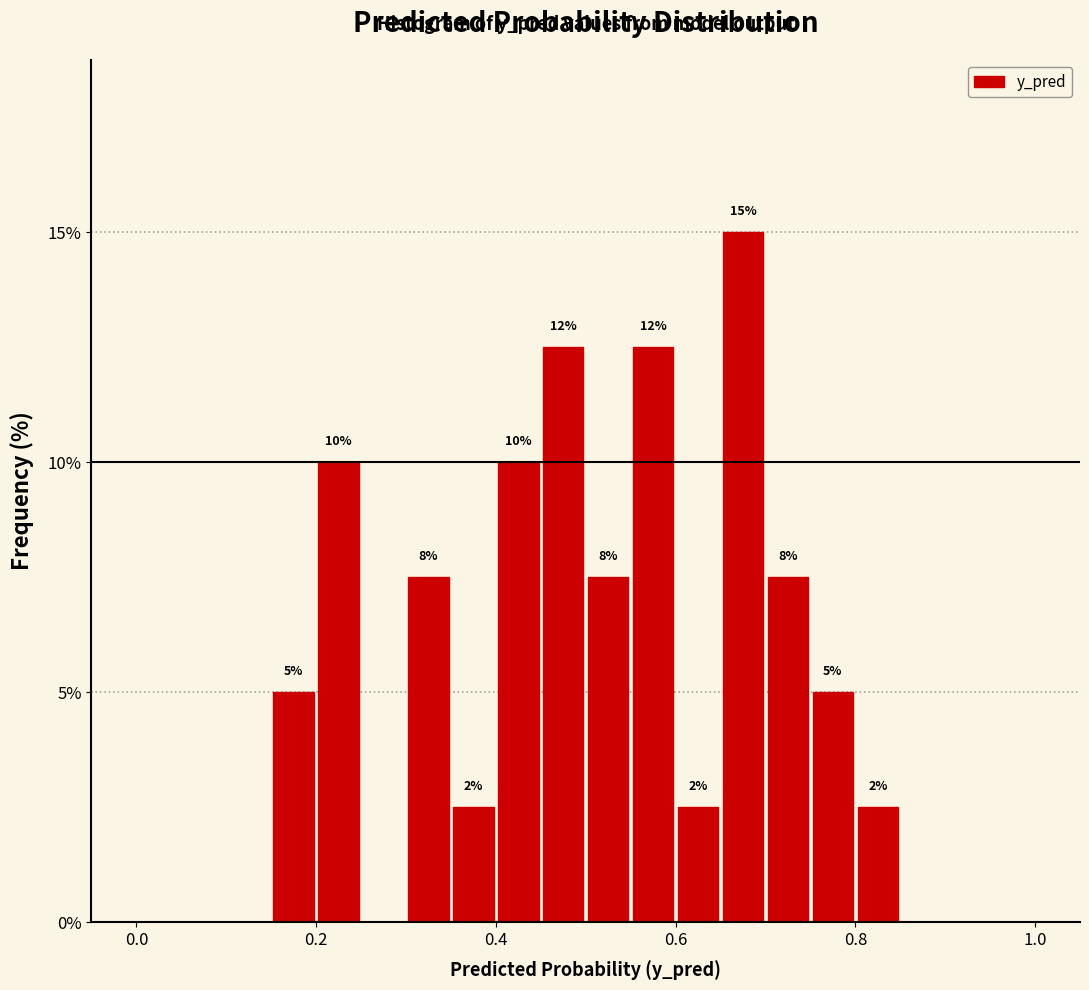

Around what value on the x-axis is the tallest bar? Give the approximate position of its centre, as read against the axis.

0.68